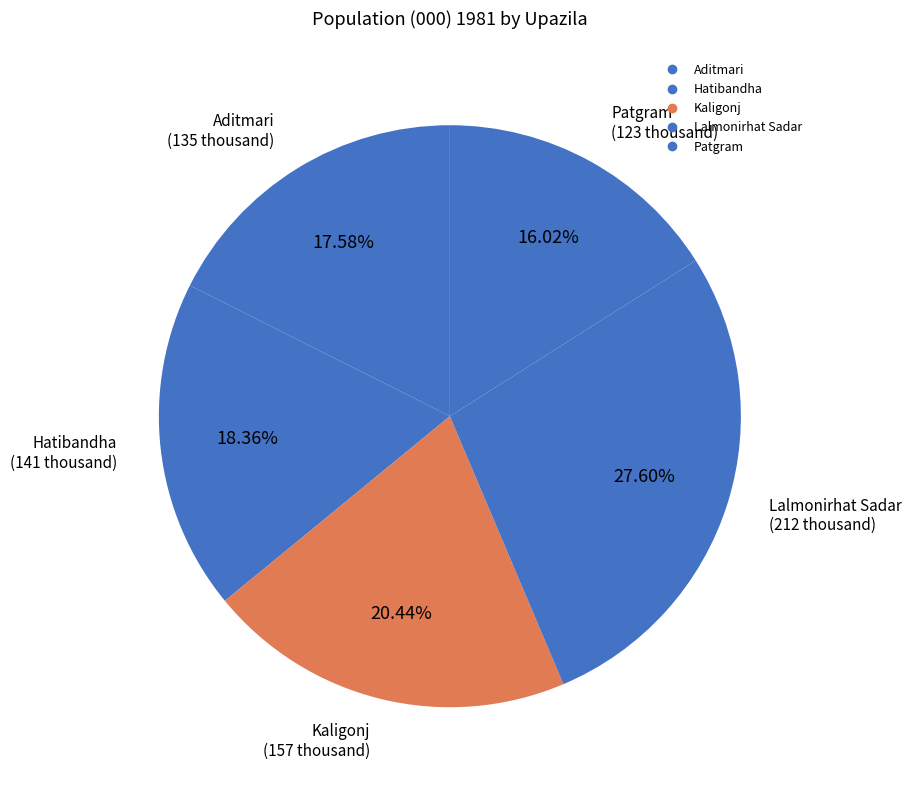

Is Aditmari the majority of the pie?

No